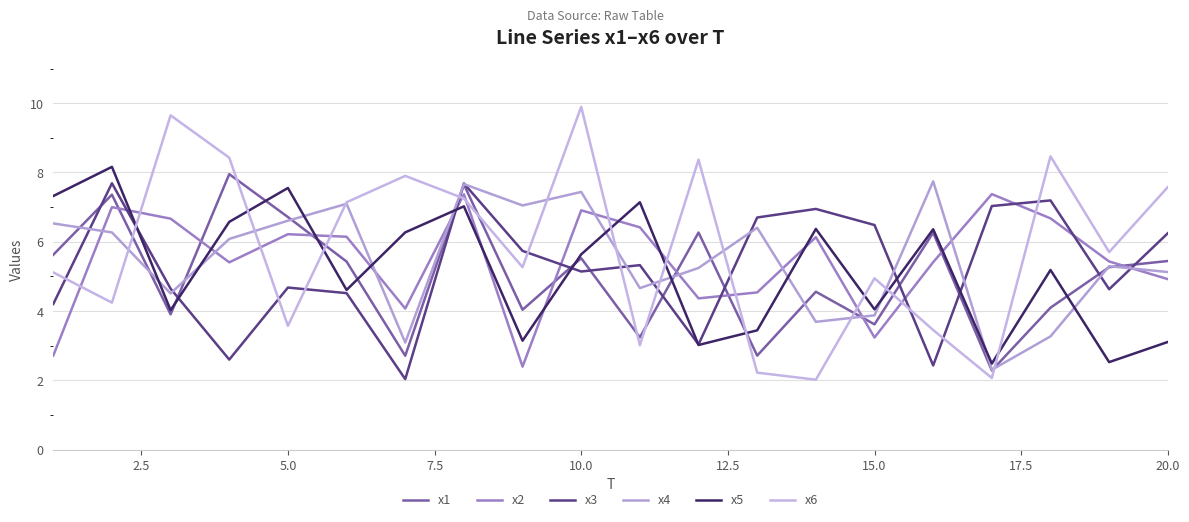

How many lines are shown in the chart?

6